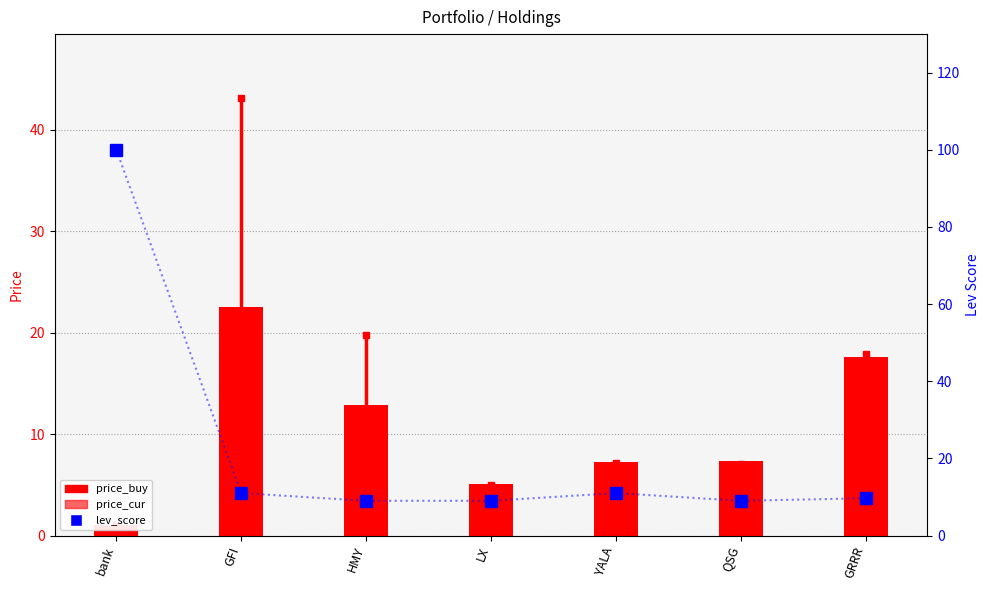

What is the greatest value displayed?

100.0